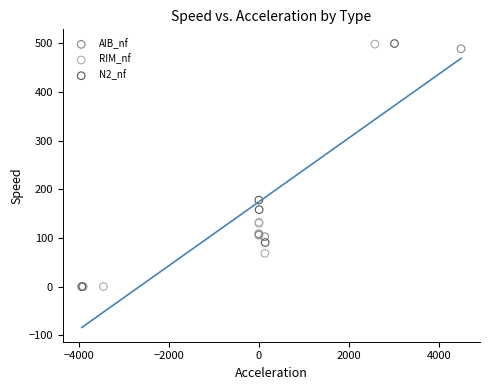

Which series has the largest Y range (max minus min)?

N2_nf